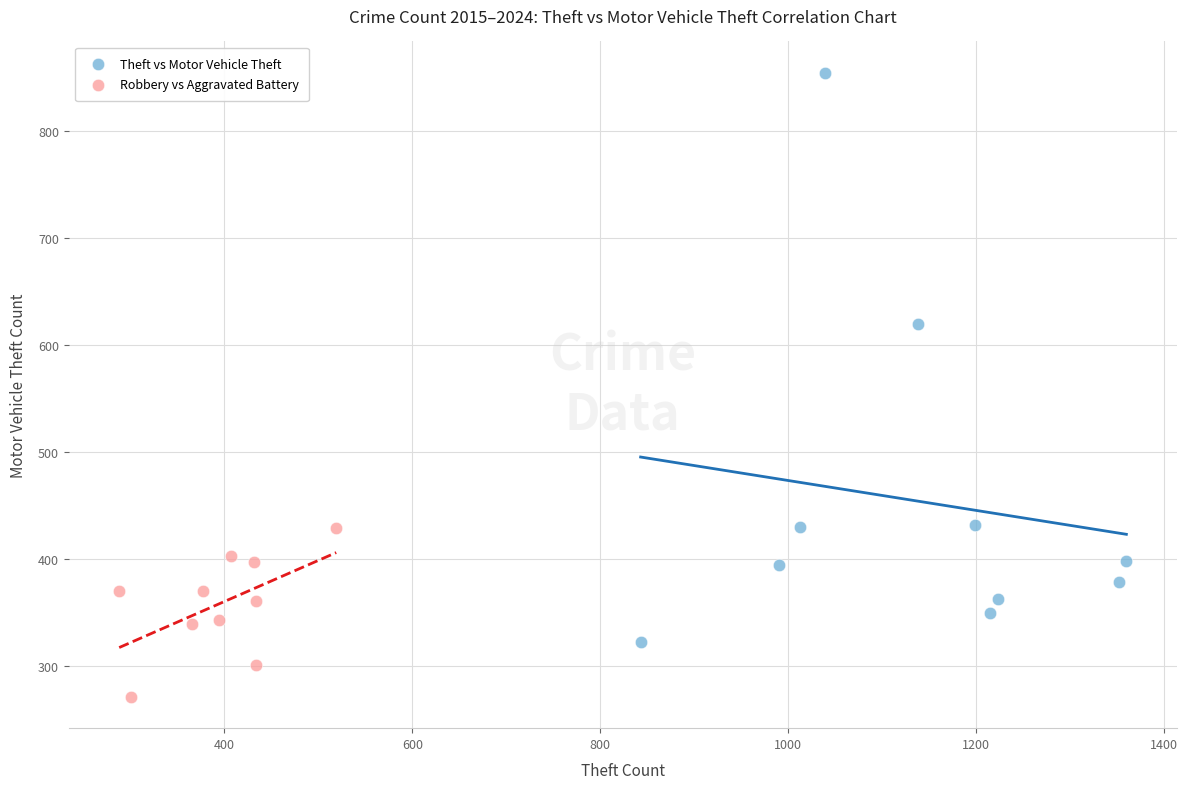

Which series has the largest Y range (max minus min)?

Theft vs Motor Vehicle Theft